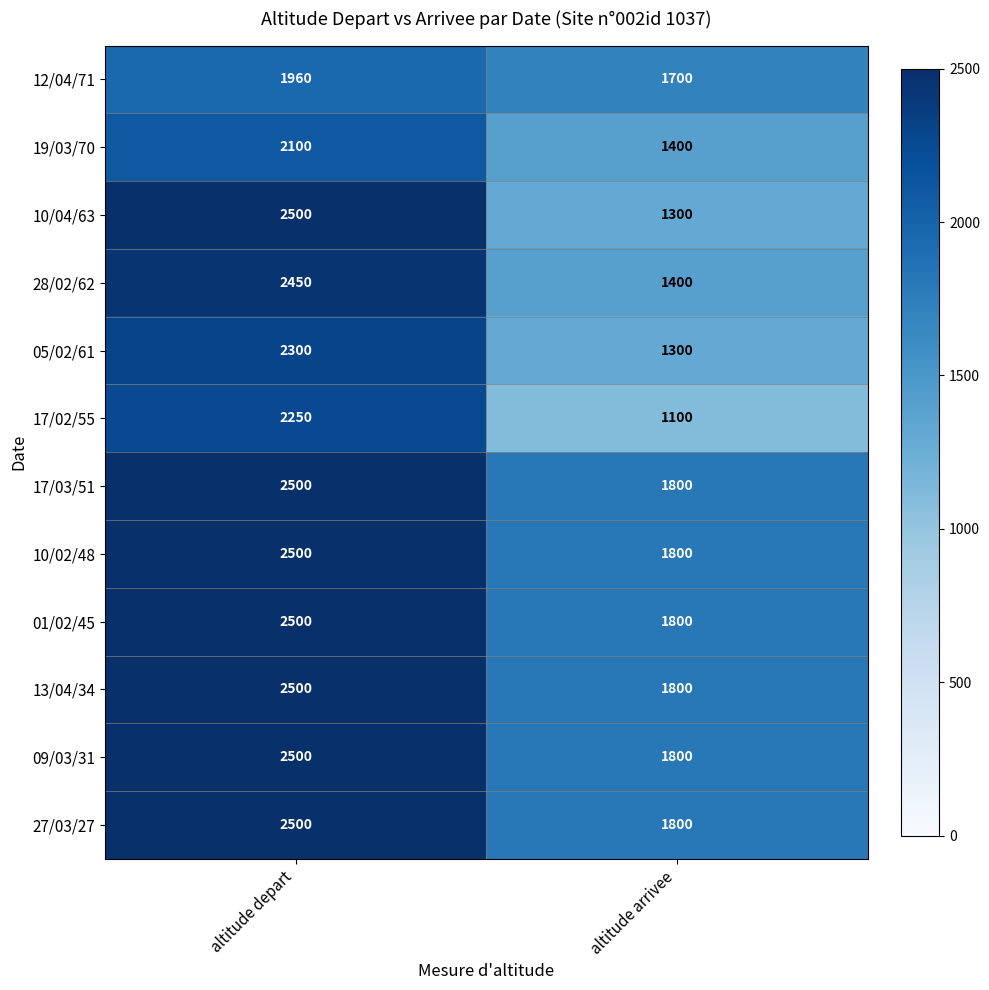

Which series has the largest range (max minus min)?

10/04/63